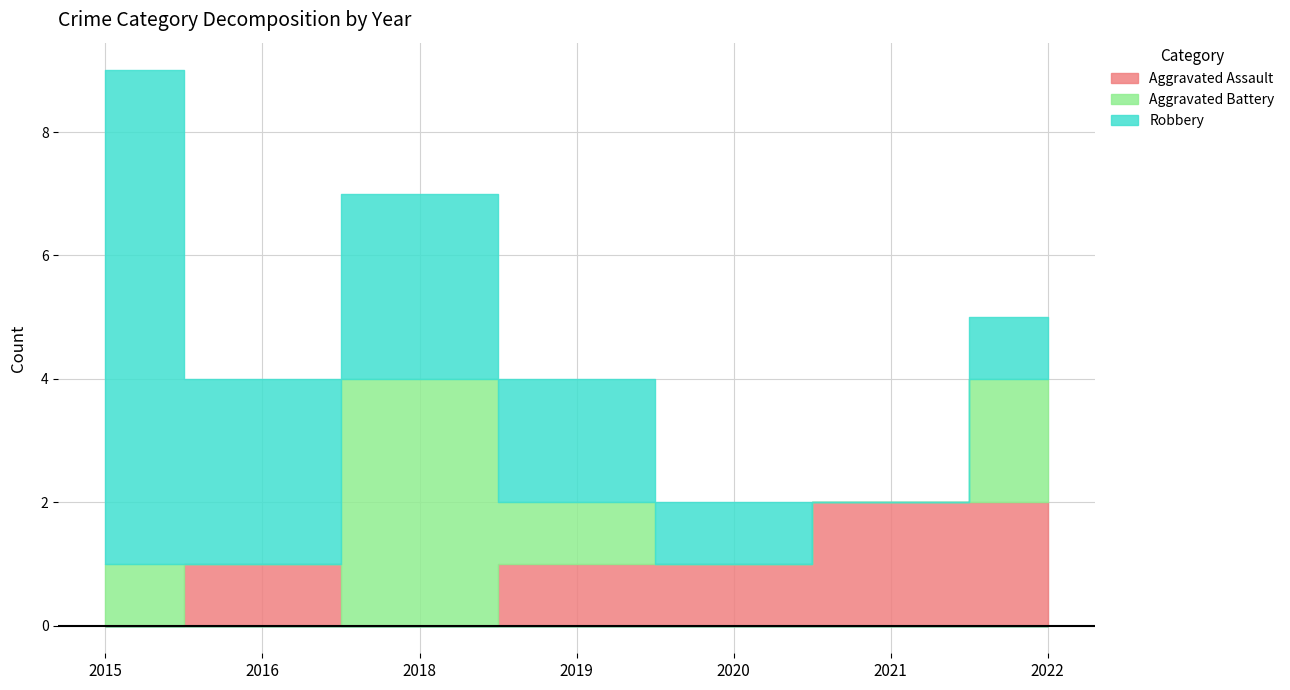

What is the sum of the Robbery values at 2018 and 2019?

5